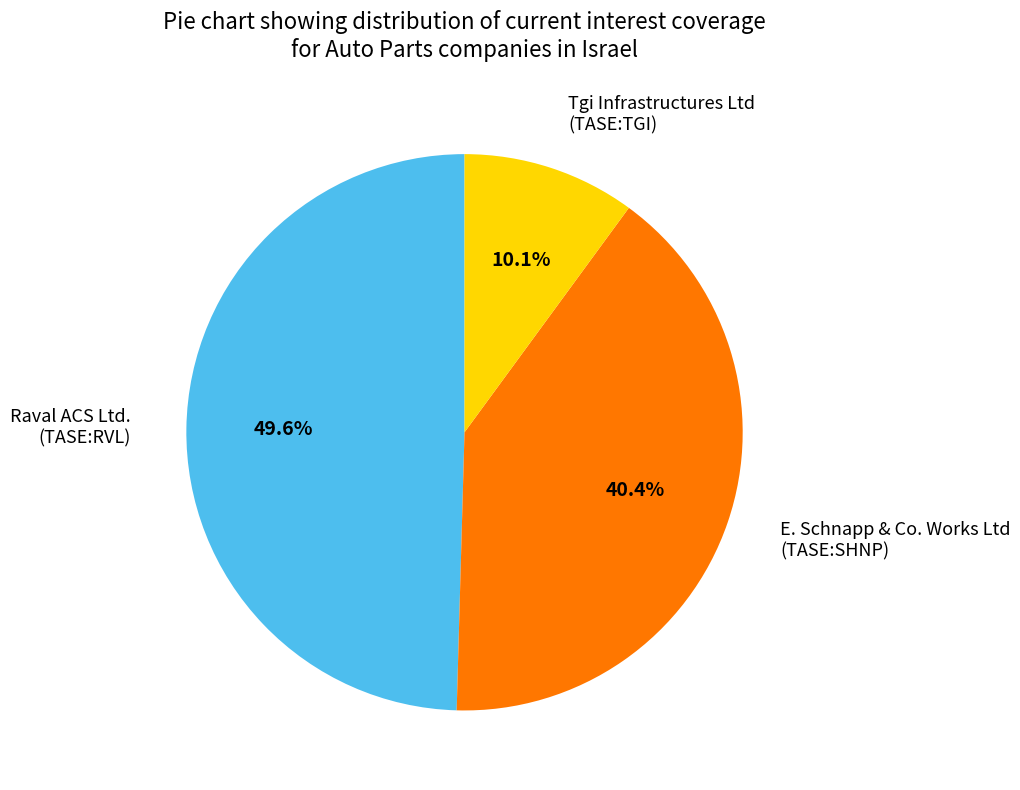

Combined, what portion of the pie is Tgi Infrastructures Ltd (TASE:TGI) and Raval ACS Ltd. (TASE:RVL)?

59.6%